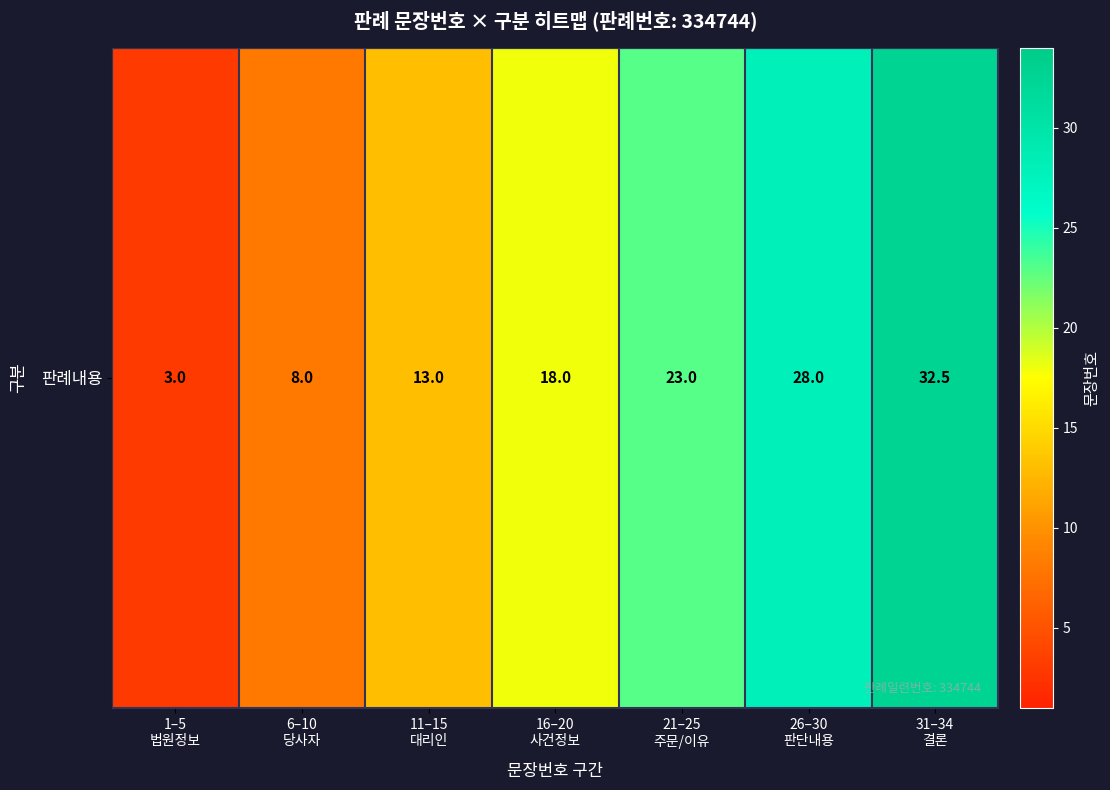

Approximately how many times larger is the value at 16–20
사건정보 compared to 6–10
당사자?

2.2